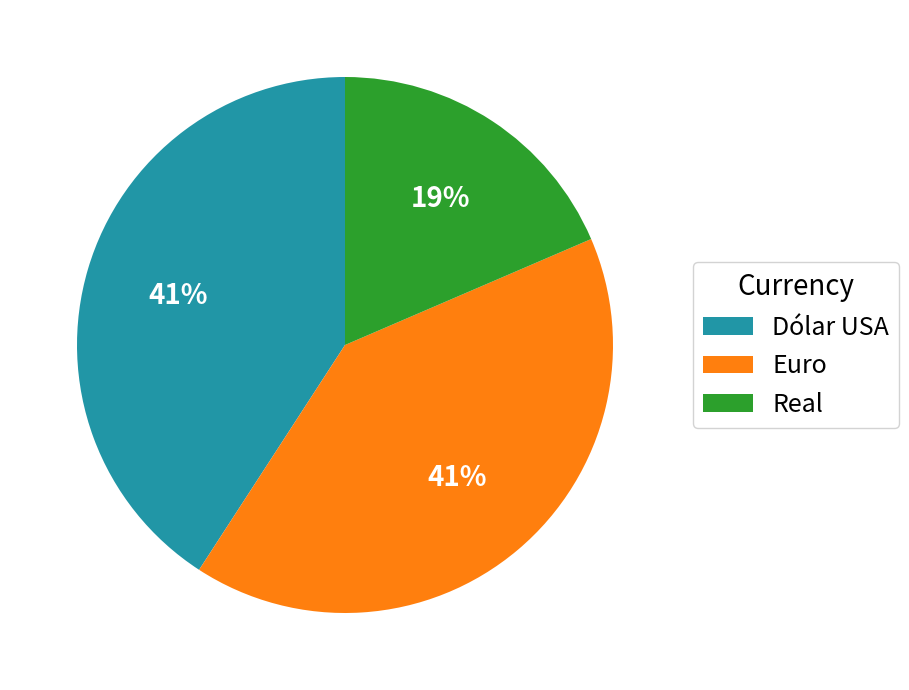

Does any single category account for the majority?

No